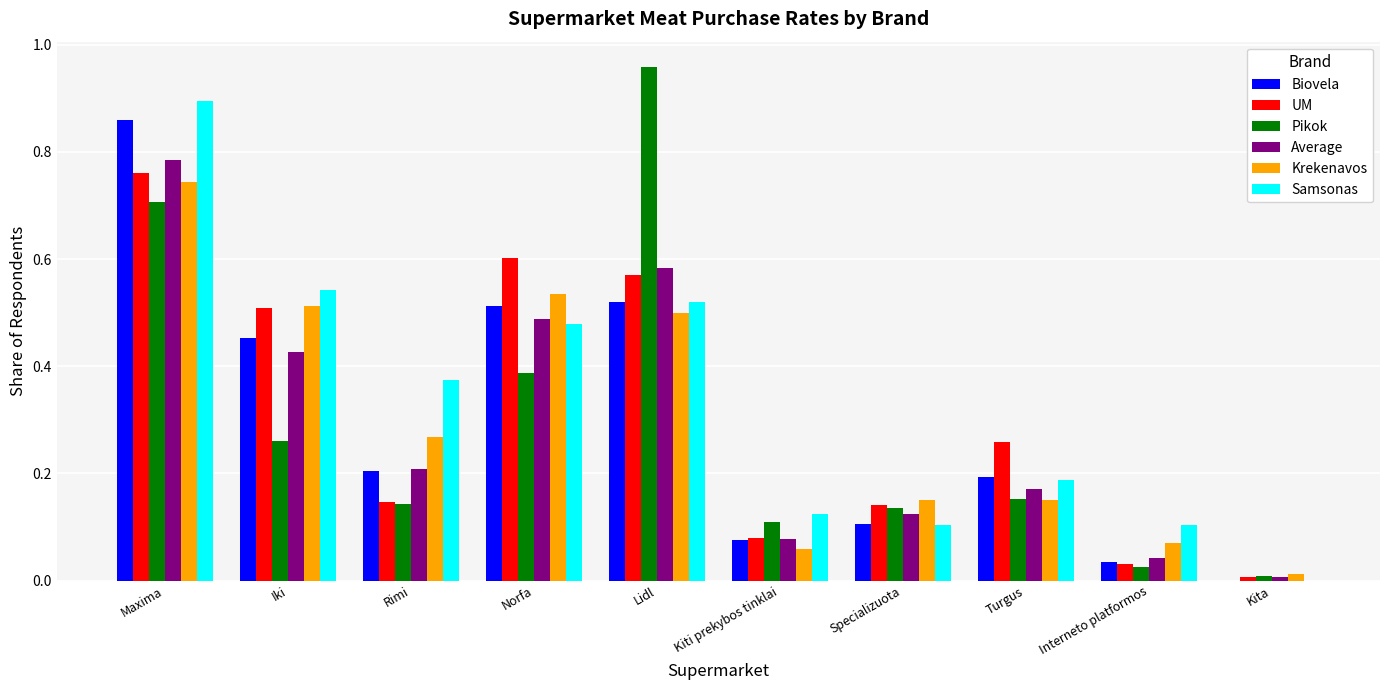

Are the bars horizontal?

No